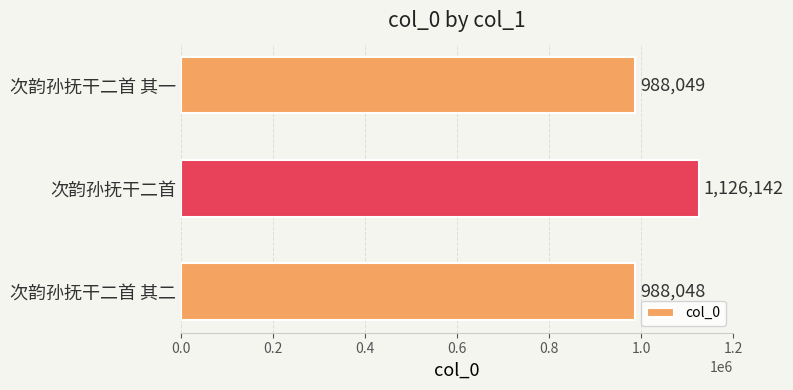

Rank the categories by value from lowest to highest.

次韵孙抚干二首 其二, 次韵孙抚干二首 其一, 次韵孙抚干二首